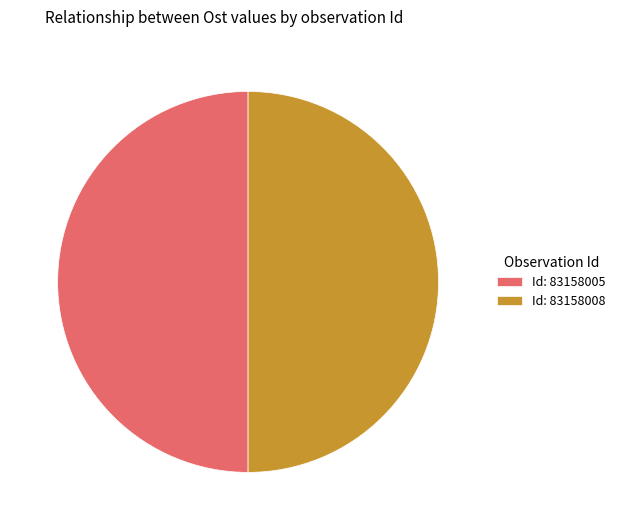

Count the number of slices in the pie.

2